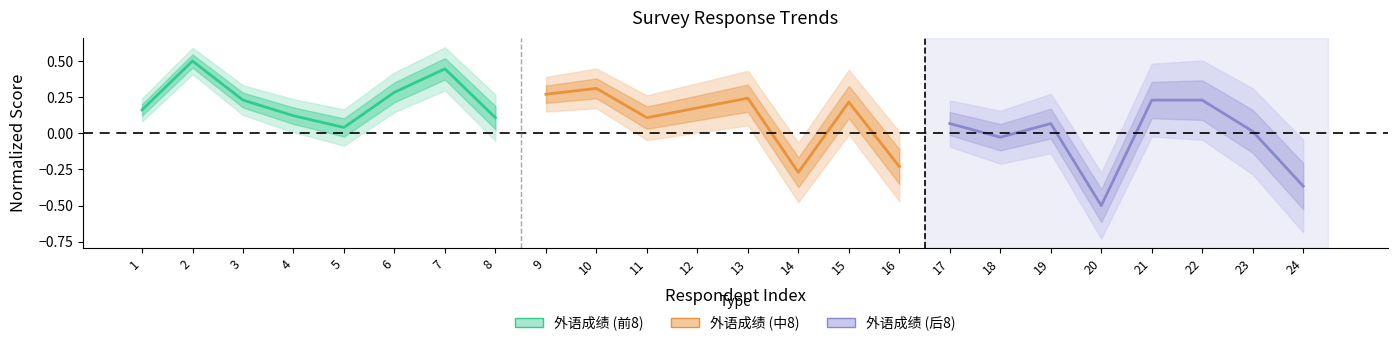

Reading left to right, list all the values displayed in this chart.

外语成绩 (前8): 0.2	0.5	0.2	0.1	0.0	0.3	0.4	0.1
外语成绩 (中8): 0.3	0.3	0.1	0.2	0.2	-0.3	0.2	-0.2
外语成绩 (后8): 0.1	-0.0	0.1	-0.5	0.2	0.2	0.0	-0.4